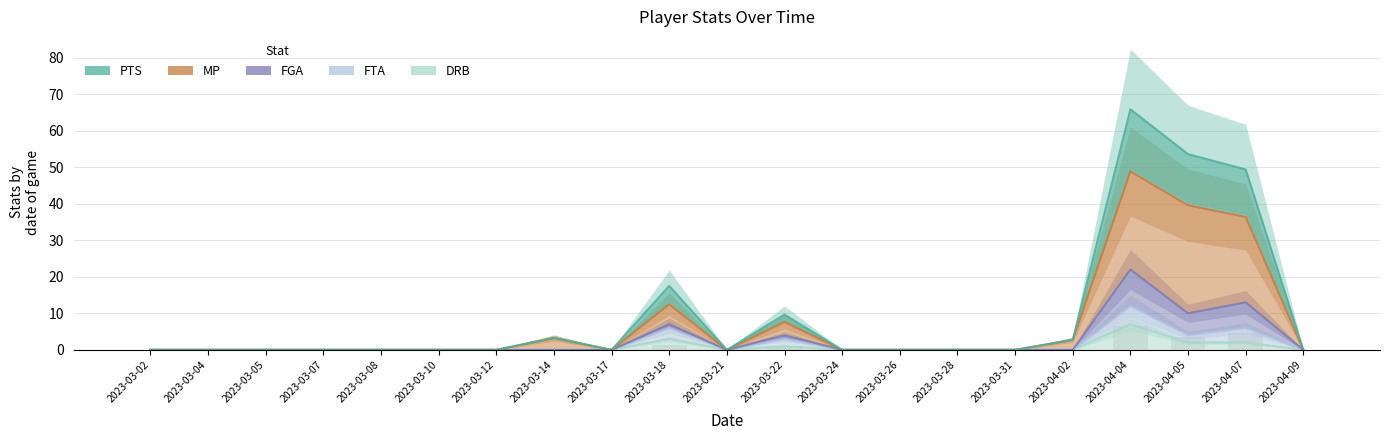

List the series in order of their peak value, highest first.

PTS, MP, FGA, FTA, DRB